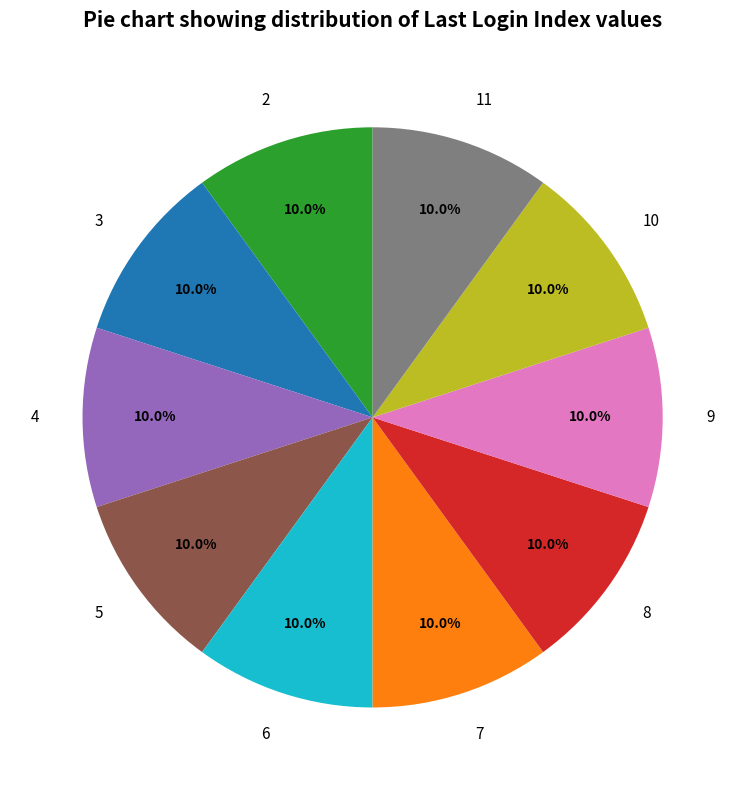

To the nearest percent, what is the average slice percentage?

10%